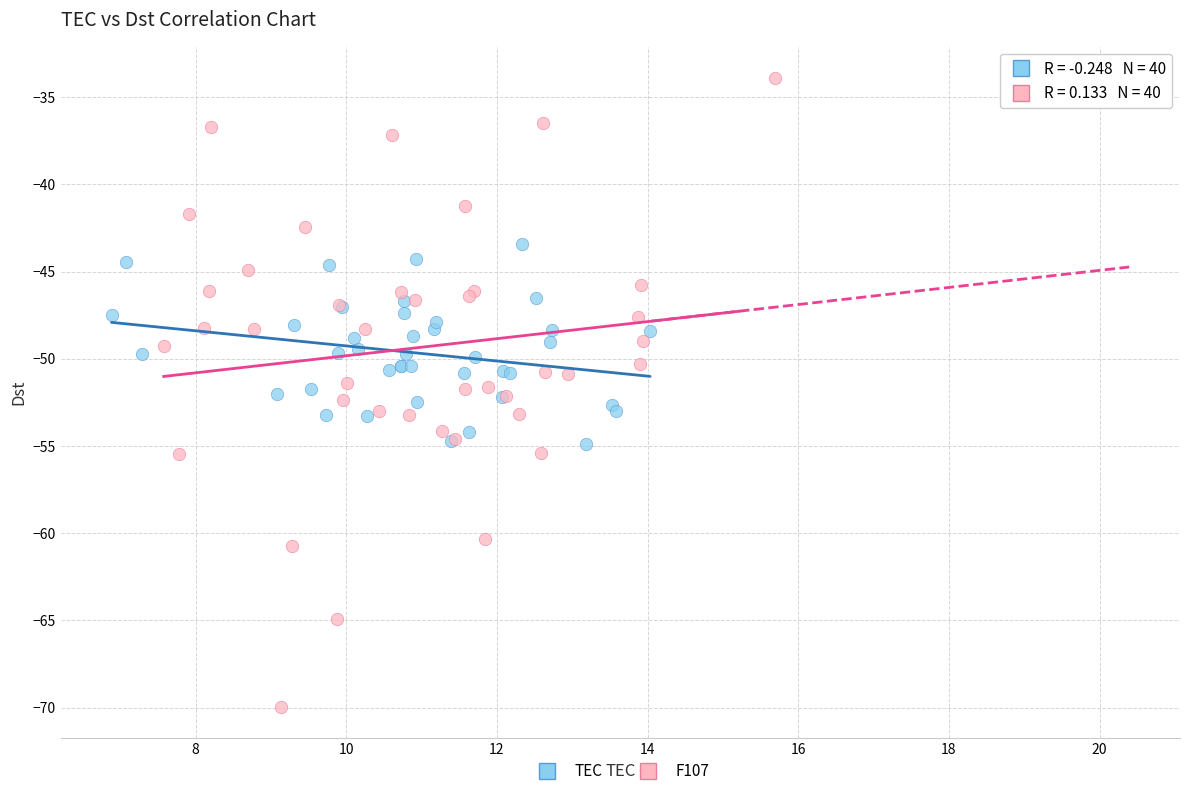

Which series reaches the minimum Y coordinate?

F107